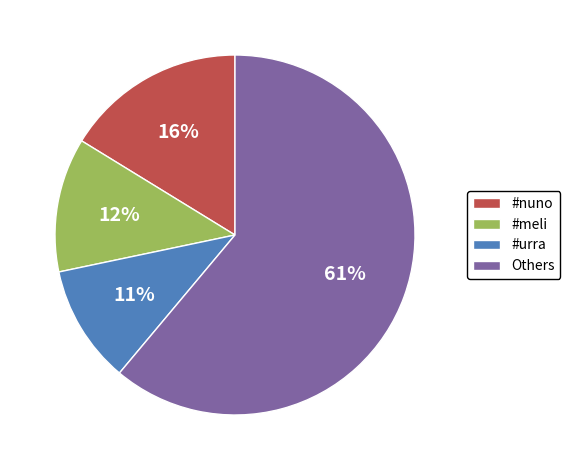

To the nearest percent, what is the average slice percentage?

25%